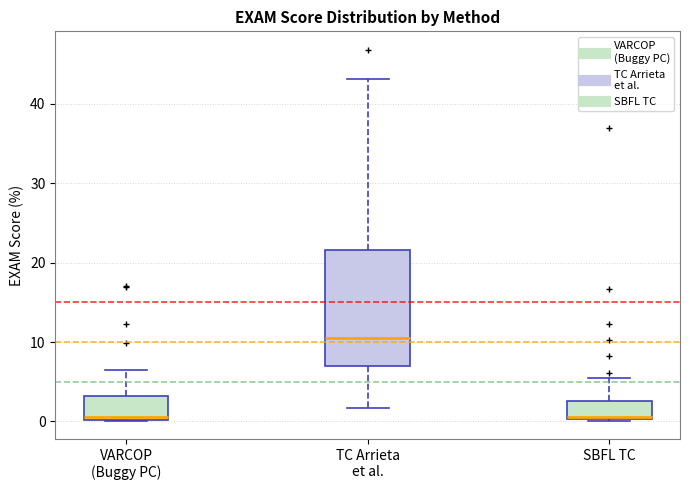

Where does the upper whisker of the box for VARCOP (Buggy PC) end on the y-axis? The values are not printed on the chart, so give them approximately, as read against the axis.

7